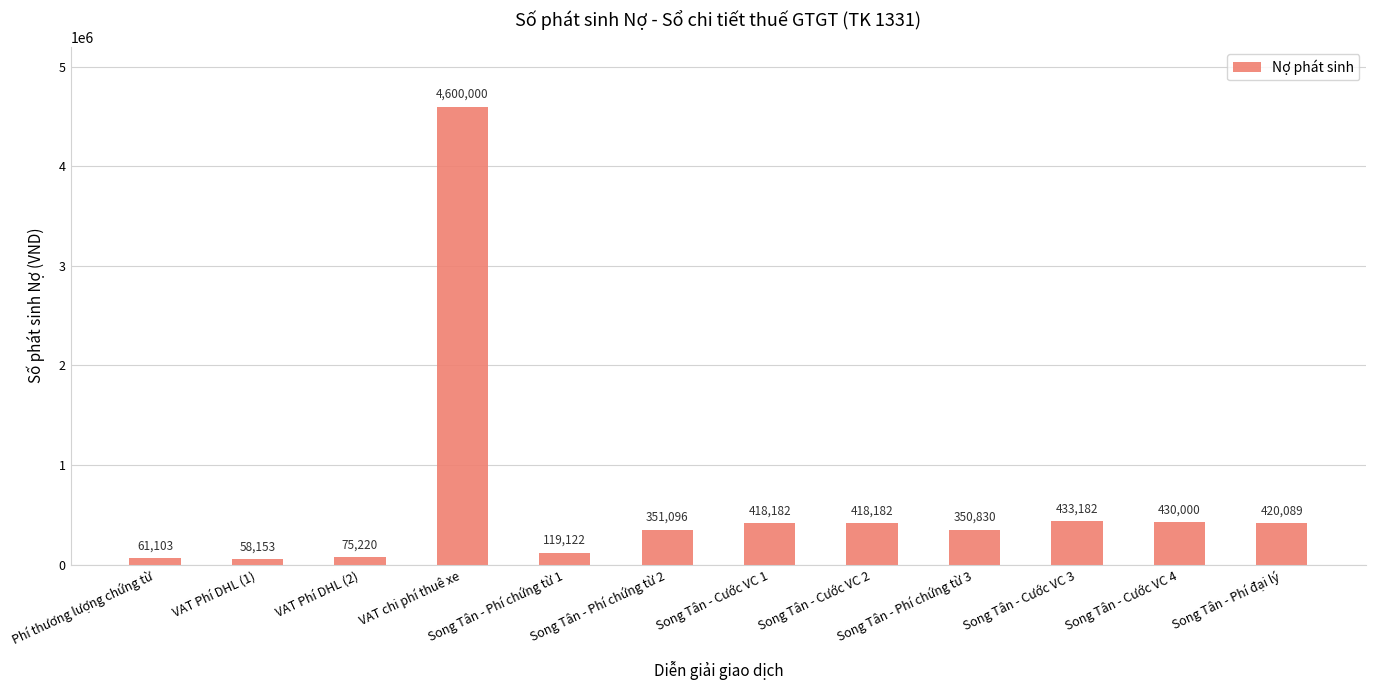

Between Song Tân - Cước VC 4 and Song Tân - Phí chứng từ 3, which is larger?

Song Tân - Cước VC 4